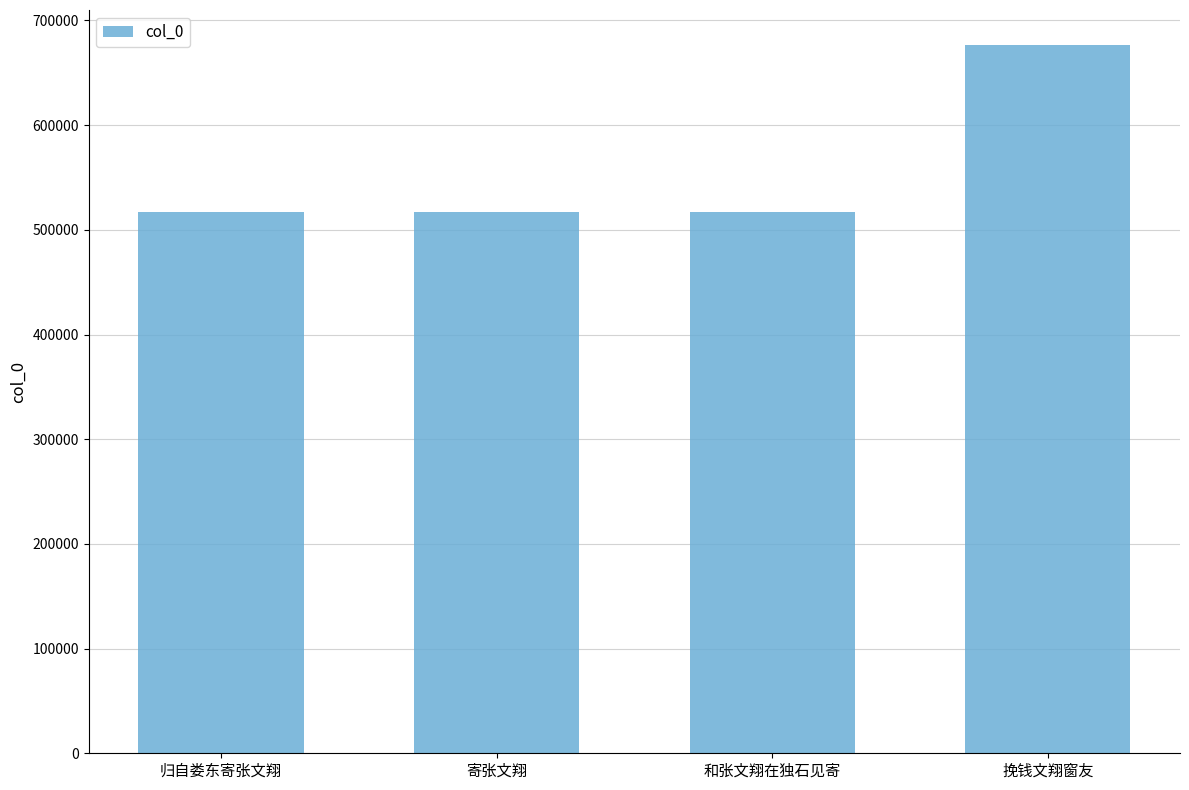

The value at 寄张文翔 is 856520. True or false?

False